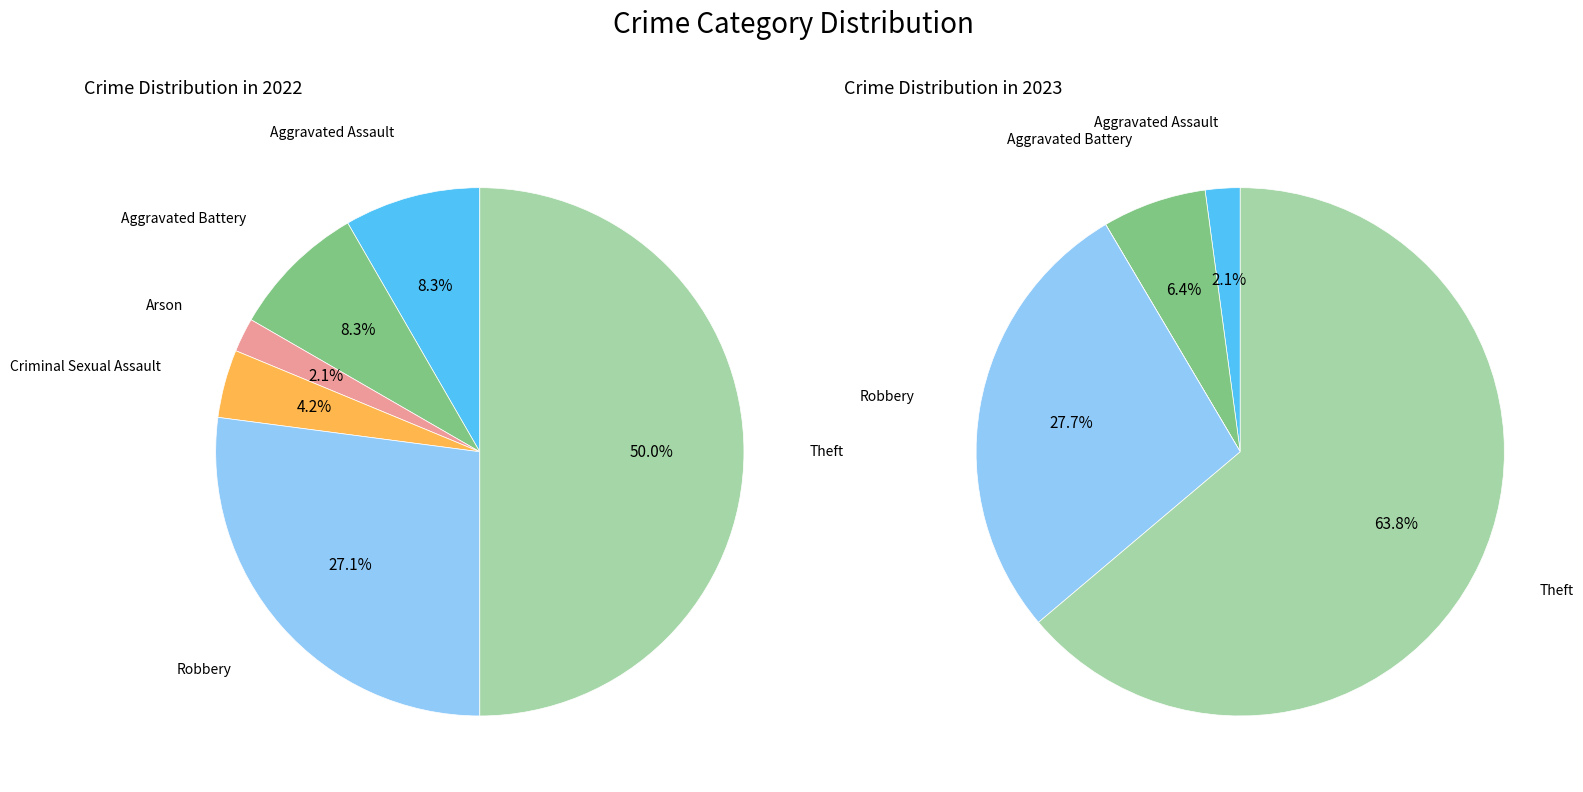

Which series has the widest spread of values?

values_2023